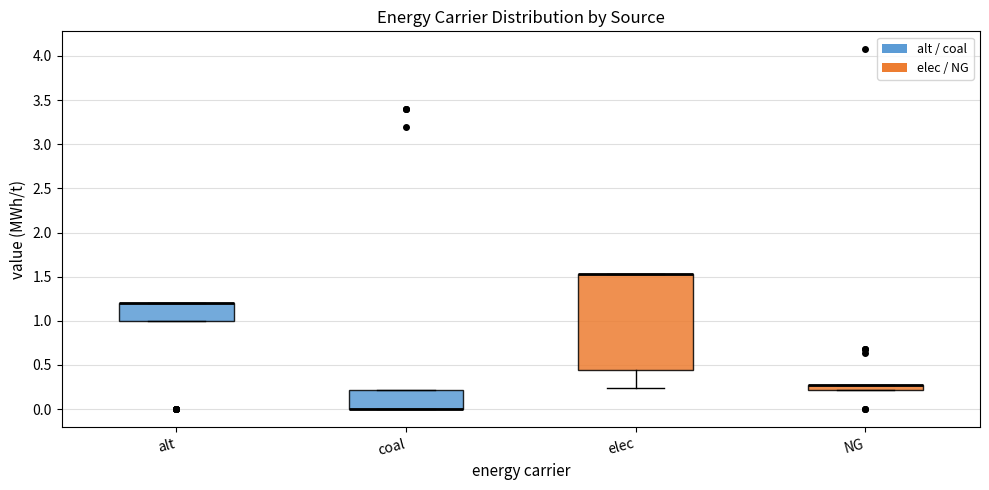

Which box is the tallest, from its lower edge to its upper edge?

elec